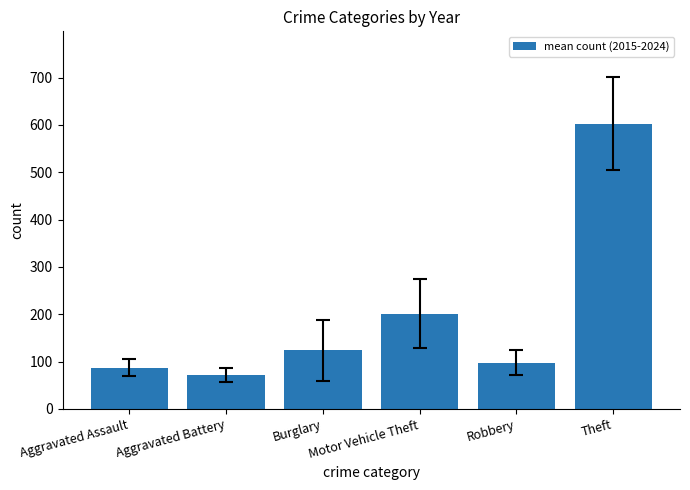

Reading left to right, what are all the values shown in this chart?

Aggravated Assault=87.3	Aggravated Battery=71.6	Burglary=124.4	Motor Vehicle Theft=201.1	Robbery=97.8	Theft=602.8